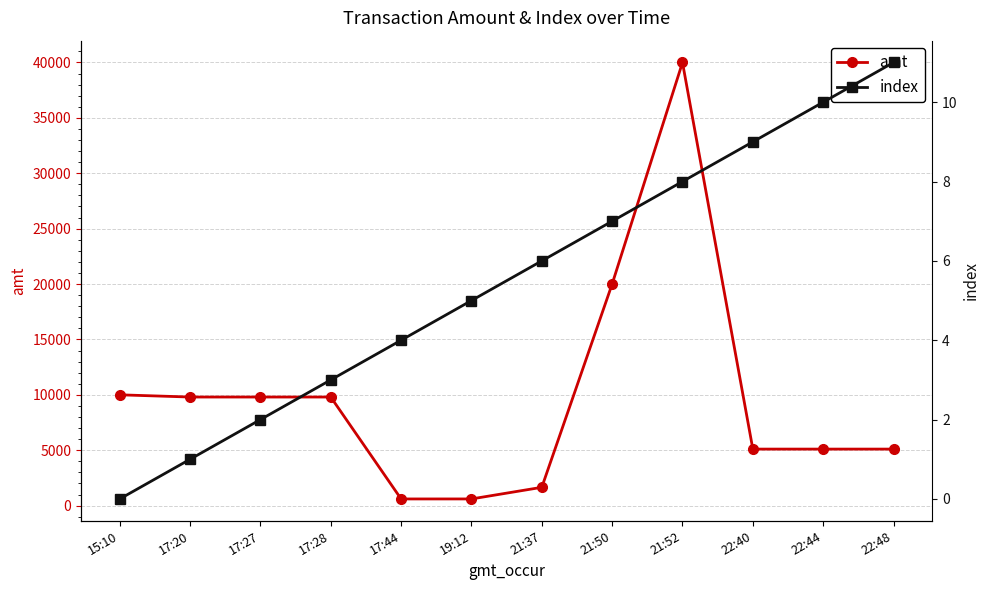

At which label is index closest to 5?

19:12